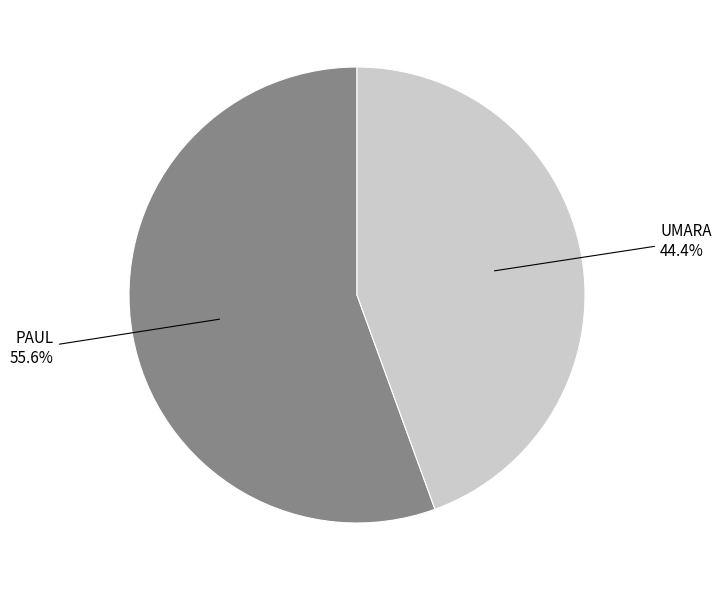

Count the number of slices in the pie.

2